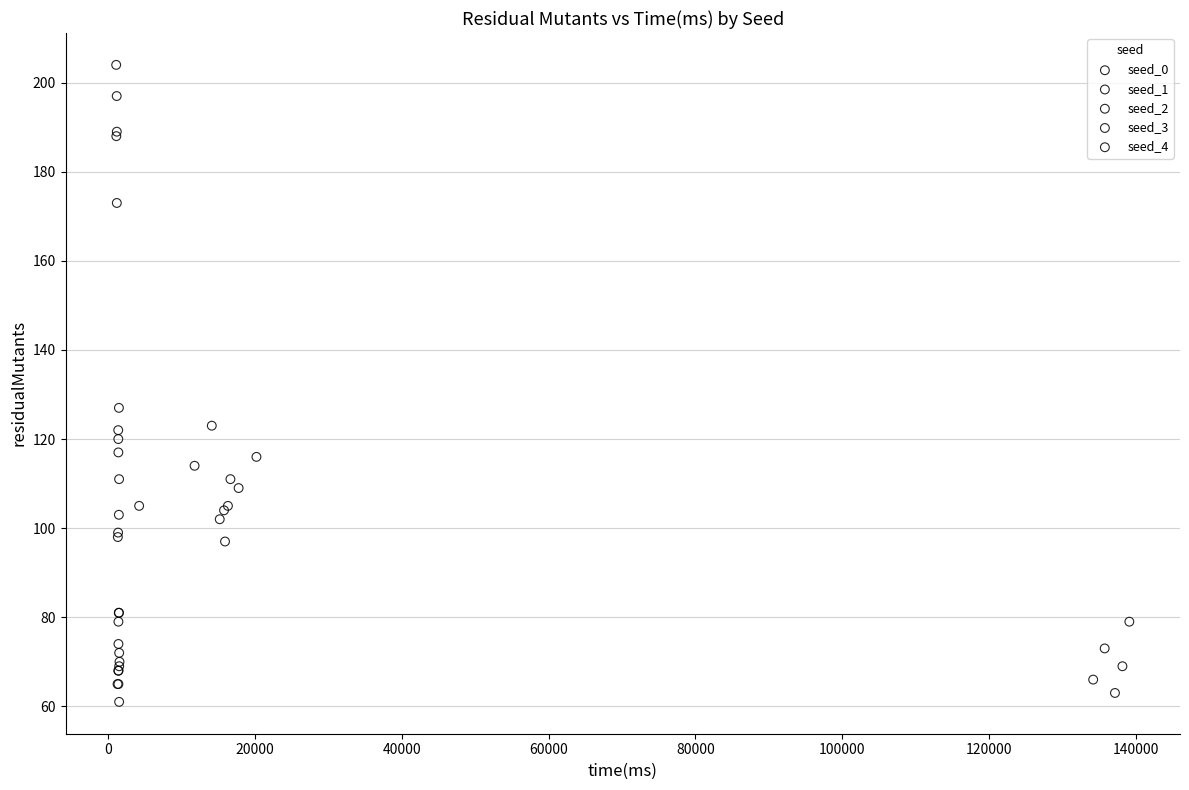

What are all the series names shown in the legend?

seed_0, seed_1, seed_2, seed_3, seed_4